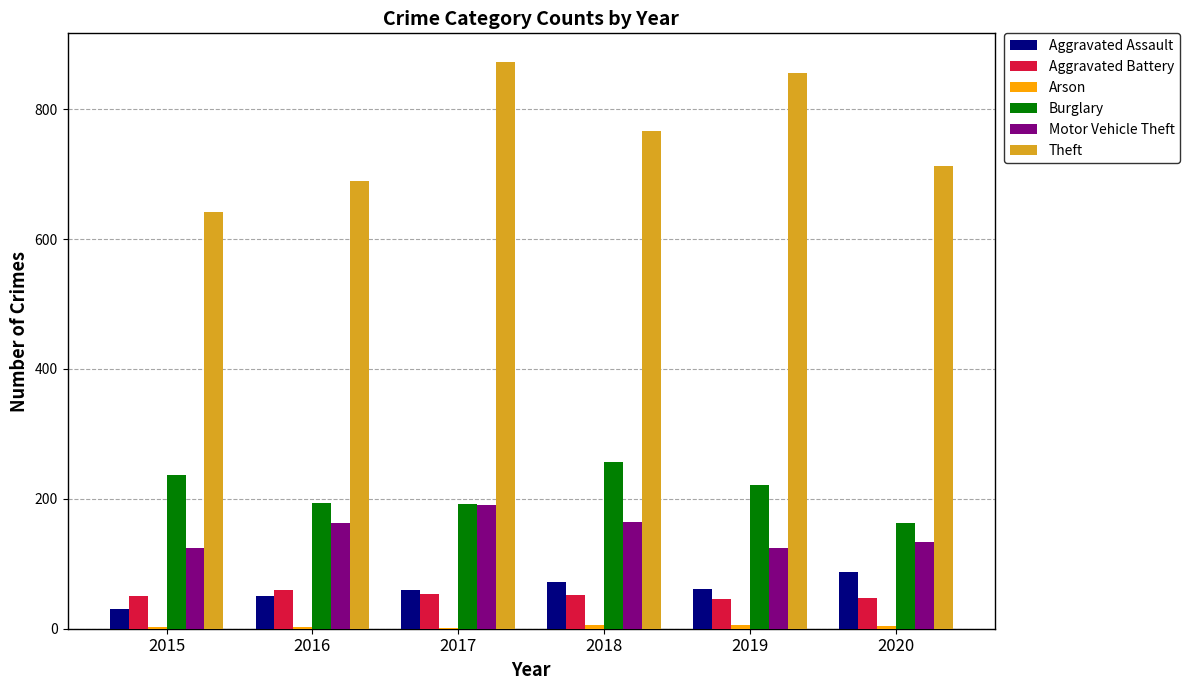

Is the value of Theft at 2015 greater than the value of Aggravated Assault at 2019?

Yes